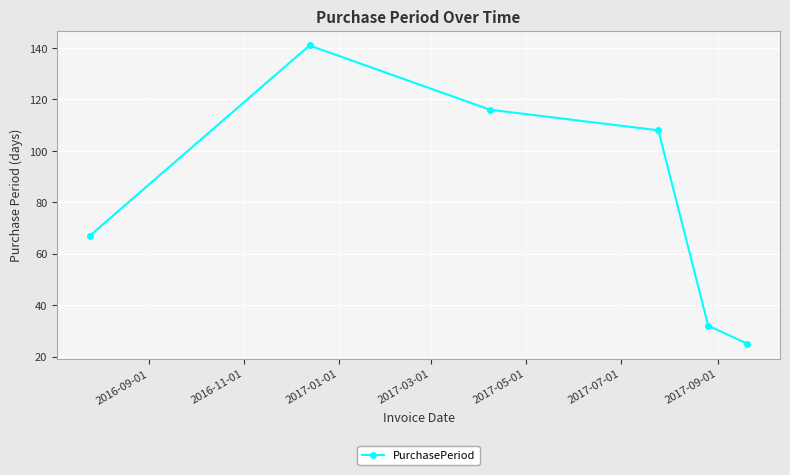

What is the value of the 3rd point from the left?

116